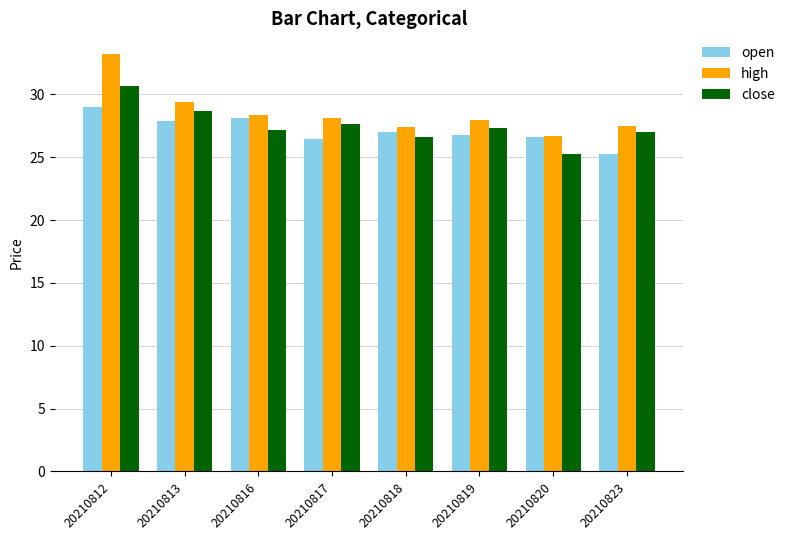

What is the difference between the close values at 20210816 and 20210812?

3.6